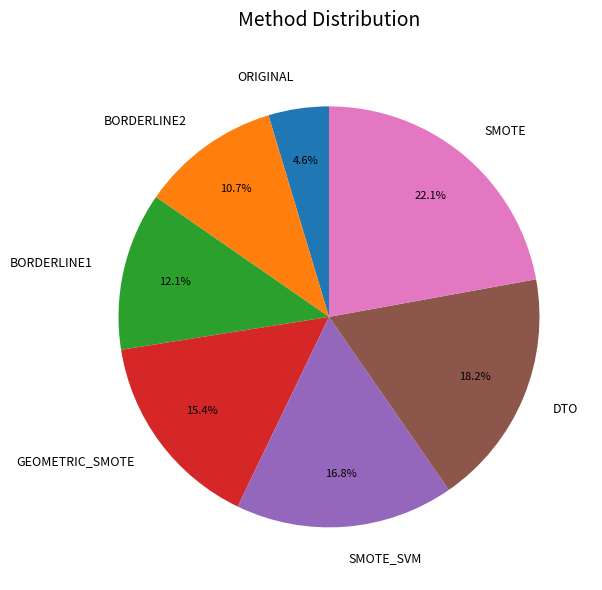

To the nearest percent, what is the difference between the SMOTE and BORDERLINE2 slice percentages?

11%